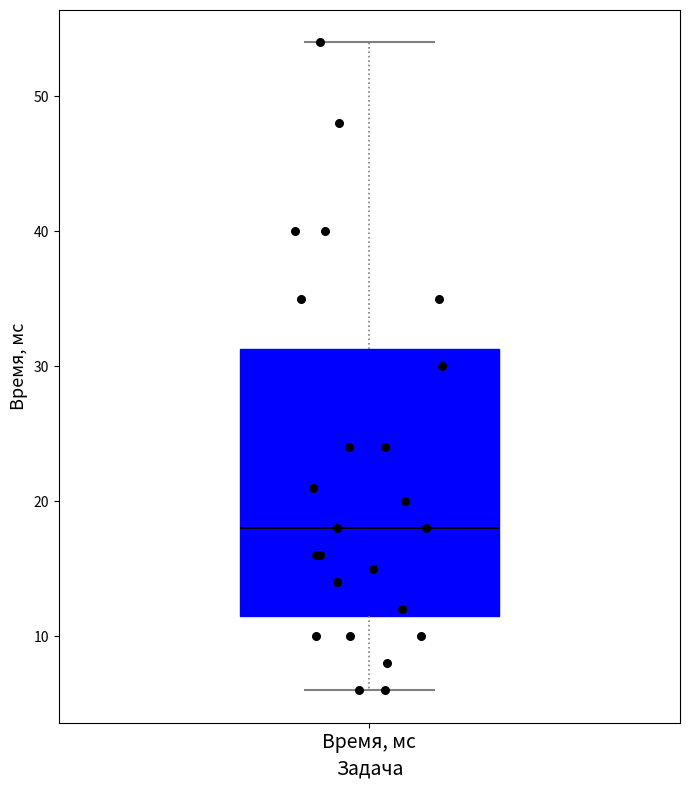

Read this box plot against the y-axis: the position of the median line, the range covered by the box, and the ends of both whiskers. The values are not printed on the chart, so give them approximately, as read against the axis.

median 18, box 12 to 31, whiskers 6 to 54